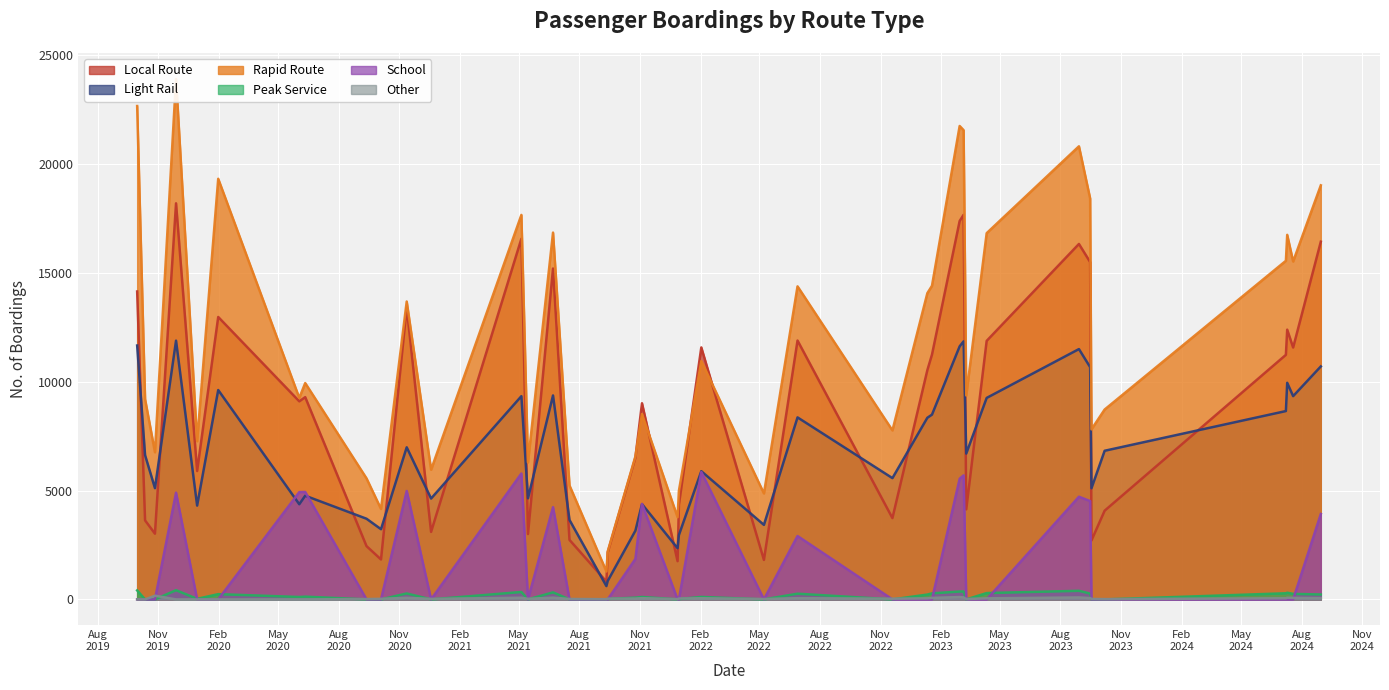

How many interior local peaks does the Rapid Route series have?

15